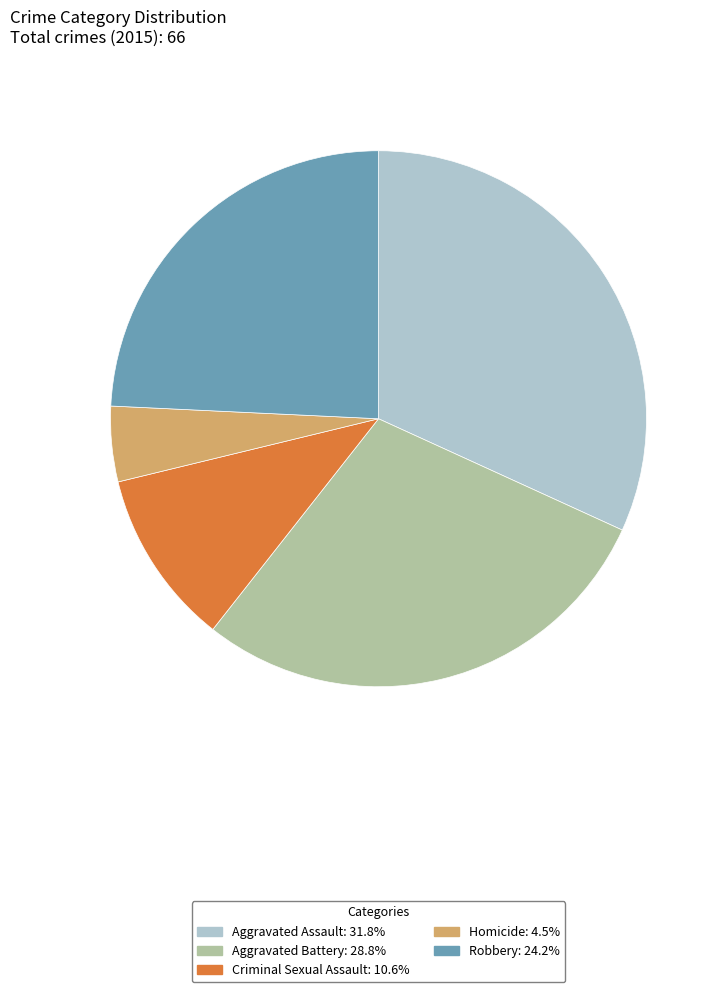

Combined, do Robbery and Criminal Sexual Assault account for over 50%?

No